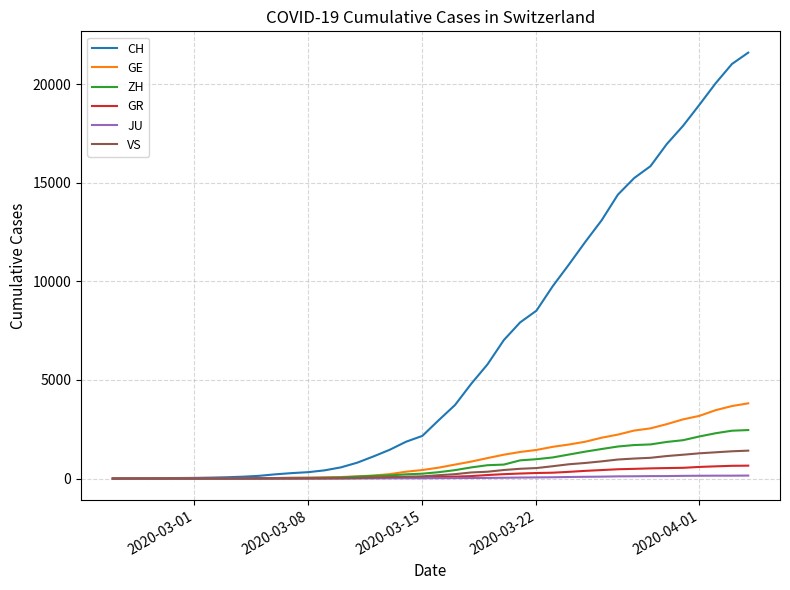

What is the greatest value displayed?

21593